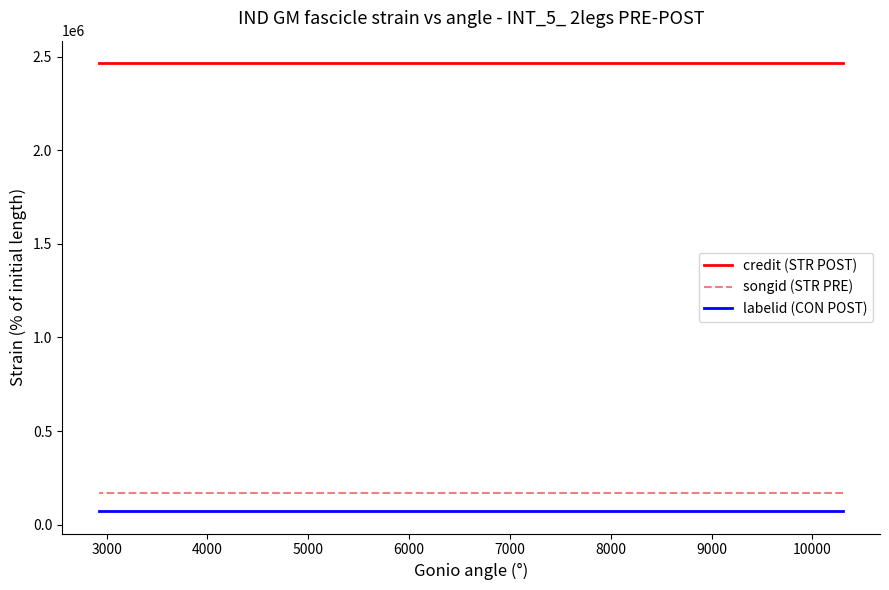

What is the average value of the labelid (CON POST) series?

72964